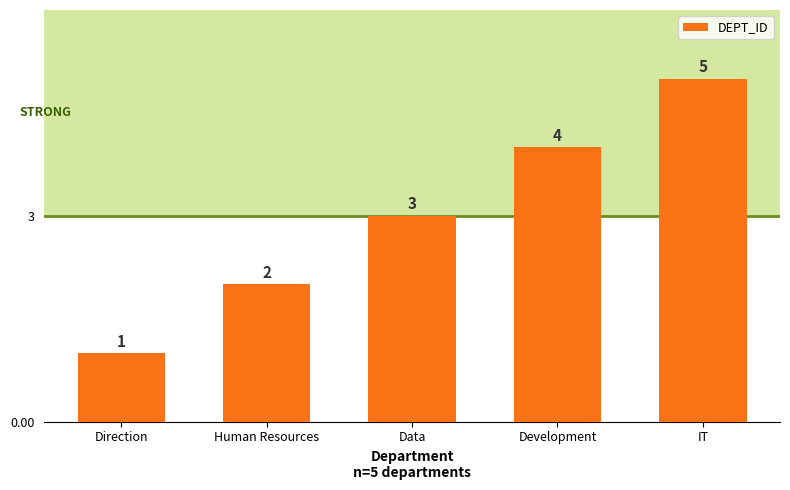

What is the change in value from Data to IT?

+2